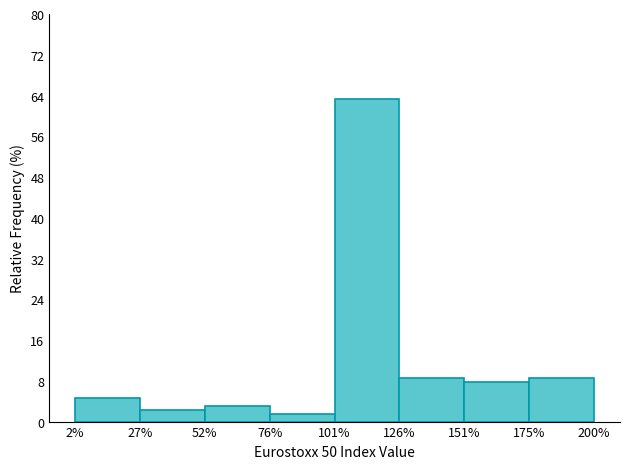

Reading left to right, list all the values displayed in this chart.

2%=4.7	27%=2.3	52%=3.1	76%=1.6	101%=63.3	126%=8.6	151%=7.8	175%=8.6